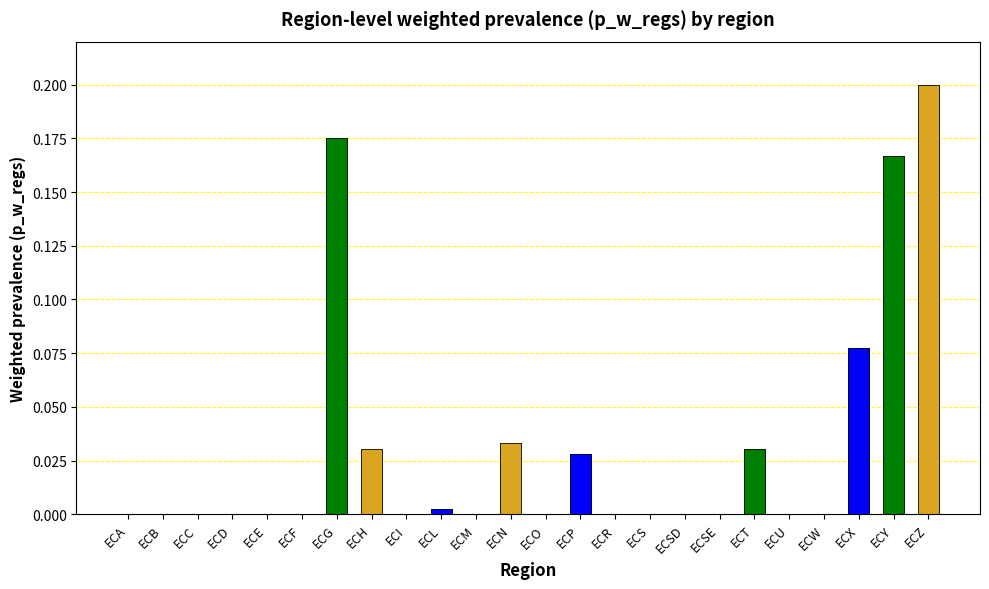

What is the sum of the values at ECL and ECG?

0.2